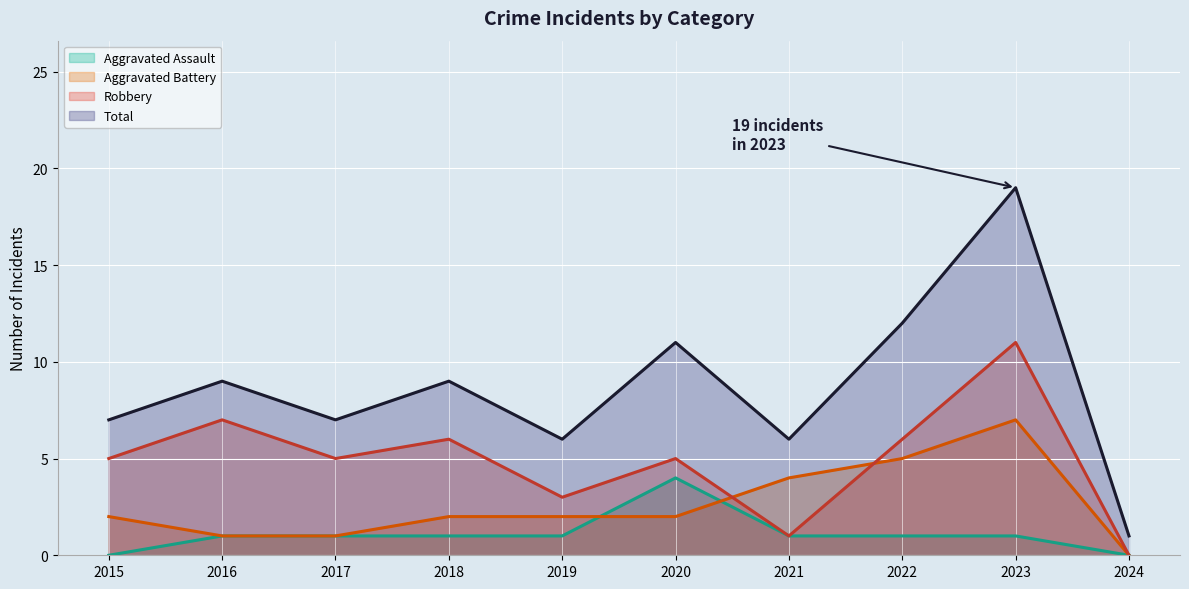

True or false: Total and Aggravated Battery intersect in this chart.

False